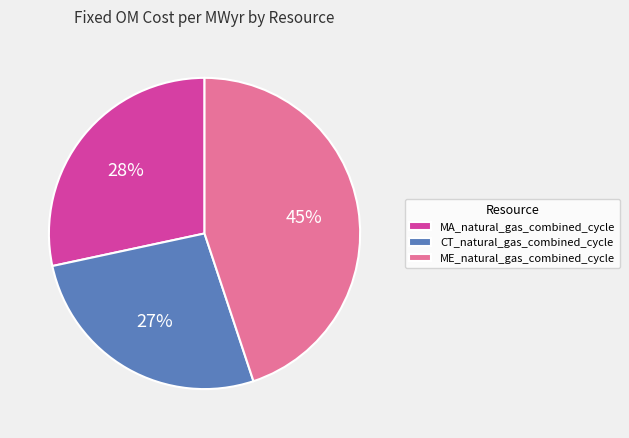

To the nearest percent, what is the difference between the largest and smallest slice percentages?

18%